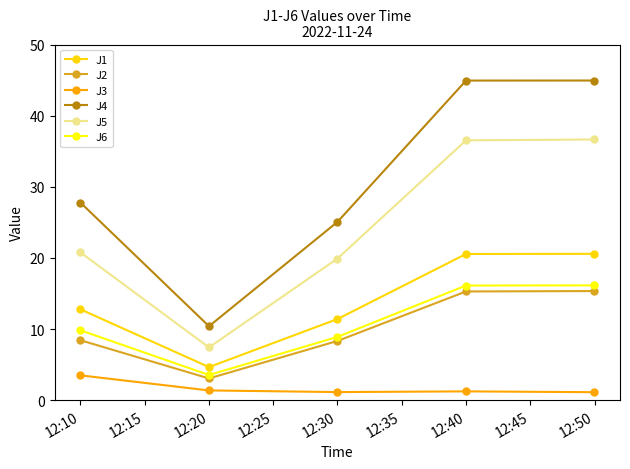

True or false: J5 has more than 2 interior local peaks.

False